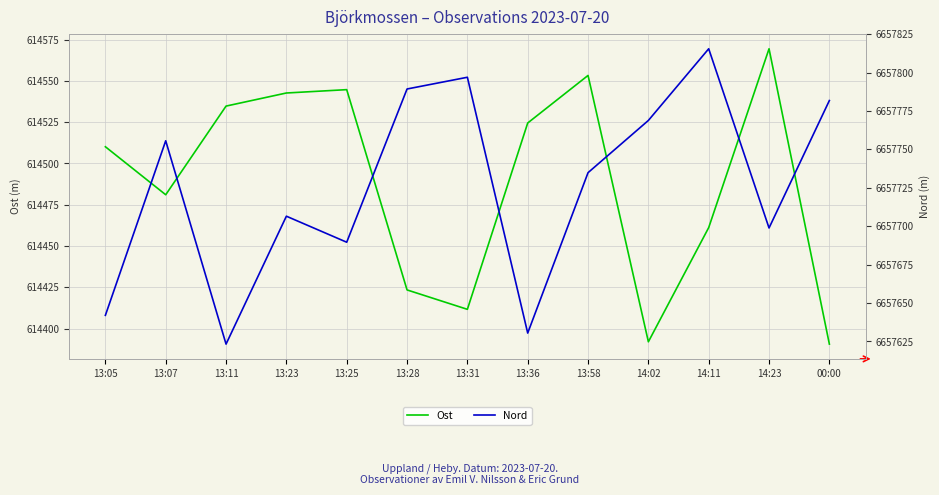

How many lines are shown in the chart?

2